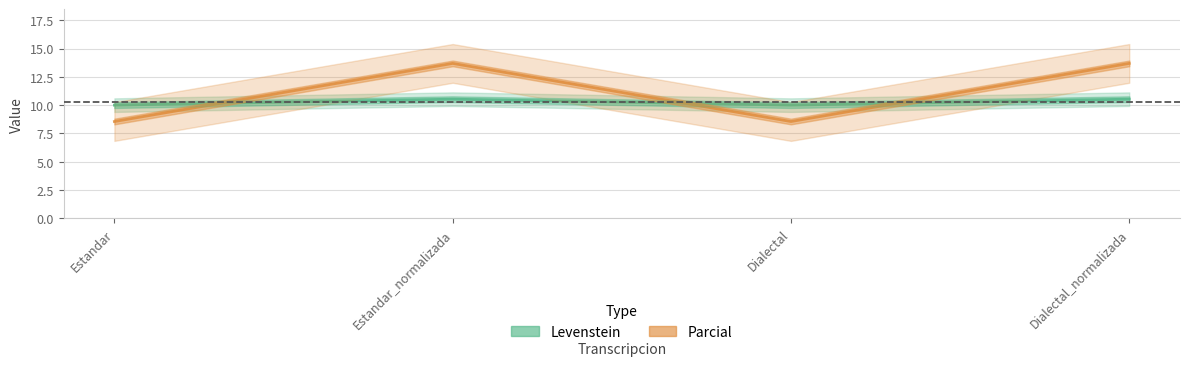

What is the maximum value for Parcial?

13.7